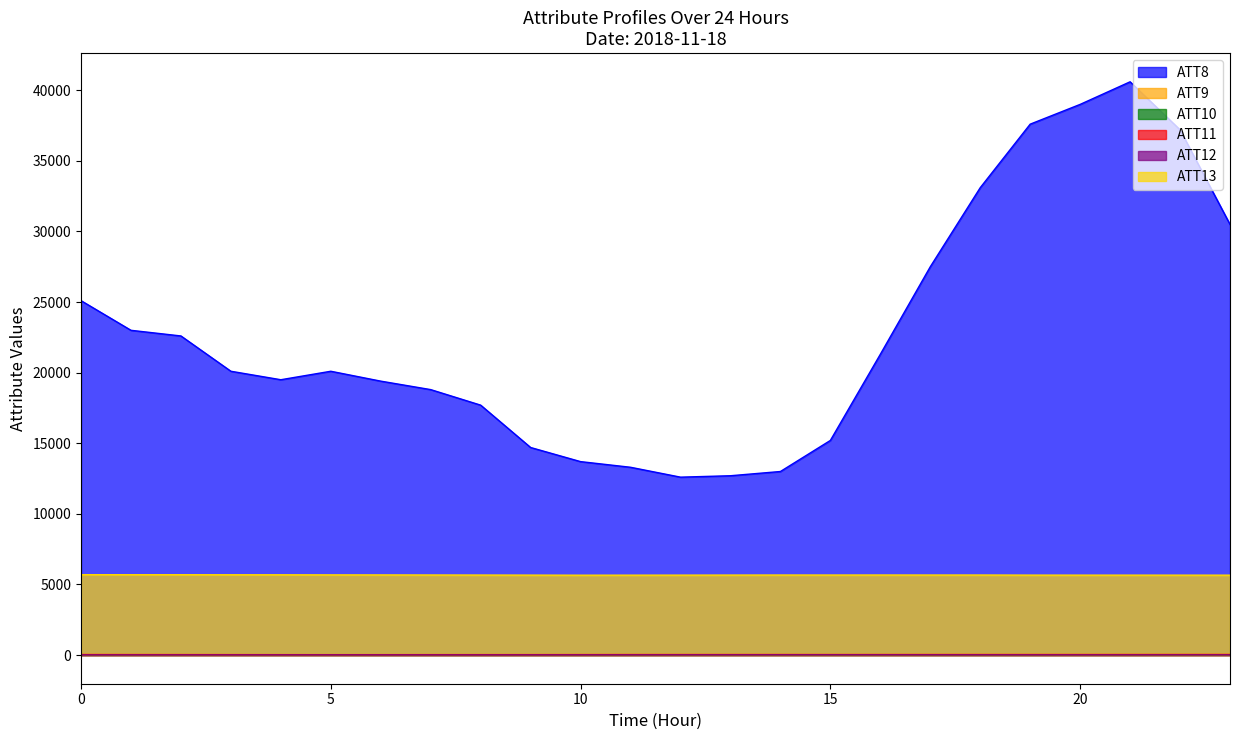

Is the value of ATT11 at 12 greater than the value of ATT8 at 14?

No